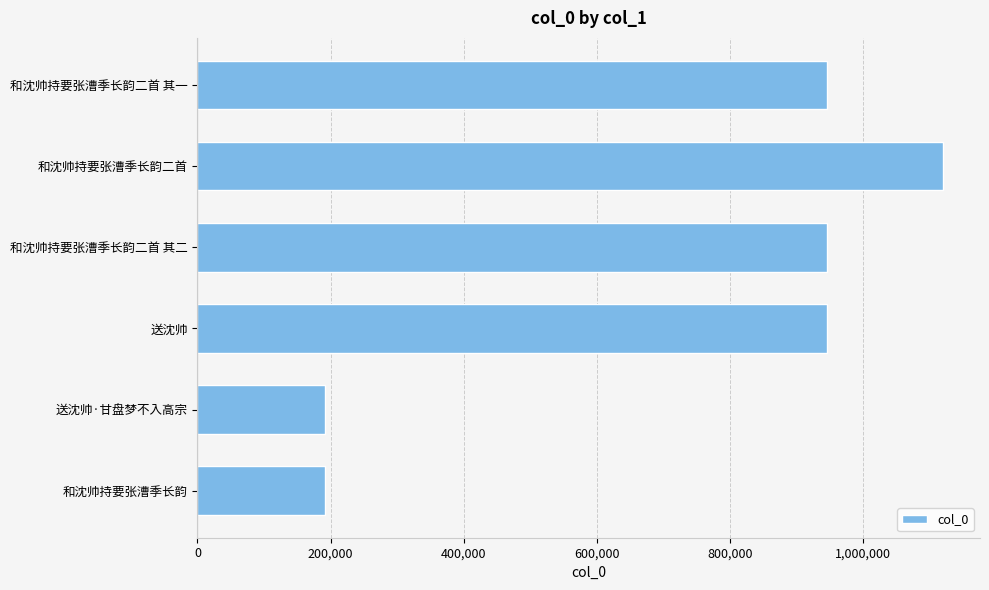

What is the ratio of the value at 和沈帅持要张漕季长韵二首 其二 to the value at 送沈帅·甘盘梦不入高宗?

4.9